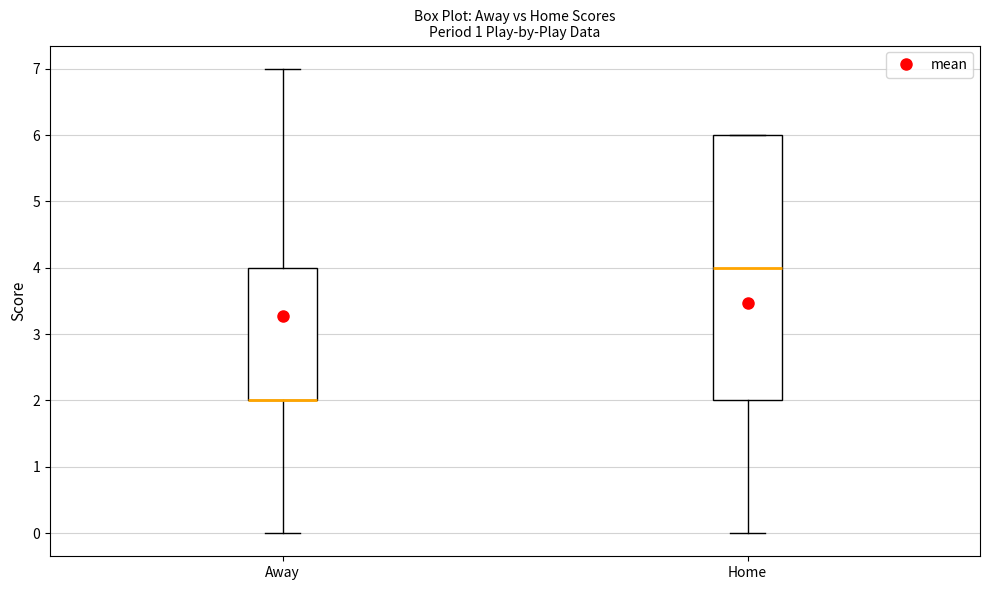

Reading left to right, transcribe this box plot: for each box, give where its median line is, the range the box spans, and where its two whiskers end, as read against the y-axis. The values are not printed on the chart, so give them approximately, as read against the axis.

Away: median 2 (drawn on the box's lower edge), box 2 to 4, whiskers 0 to 7
Home: median 4, box 2 to 6, whiskers 0 to 6